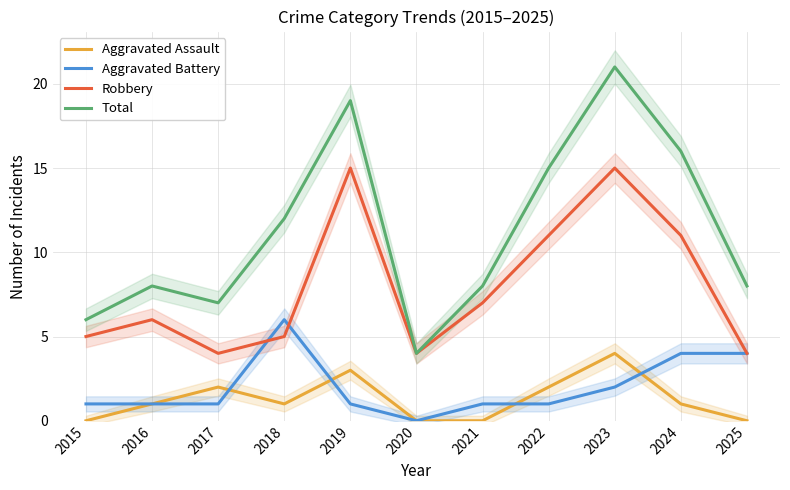

Which series changed the most between 2019 and 2022?

Robbery